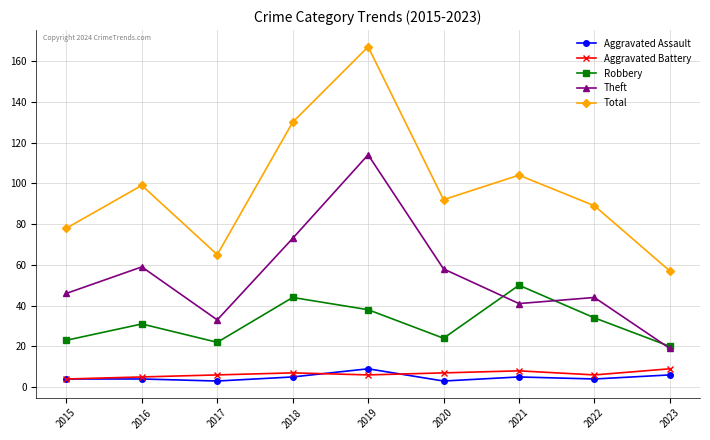

True or false: Total has more than 2 points higher than both neighbors.

True